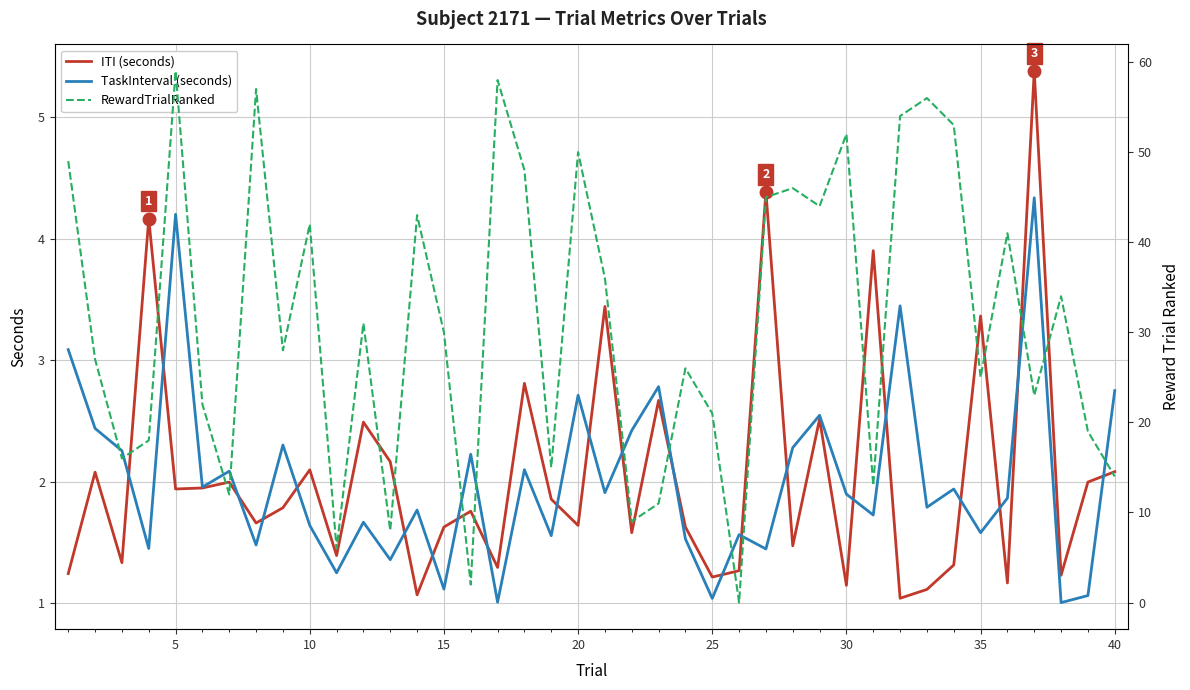

Reading left to right, extract all data points from this chart.

ITI (seconds): 1.2	2.1	1.3	4.2	1.9	2.0	2.0	1.7	1.8	2.1	1.4	2.5	2.2	1.1	1.6	1.8	1.3	2.8	1.9	1.6	3.4	1.6	2.7	1.6	1.2	1.3	4.4	1.5	2.5	1.1	3.9	1.0	1.1	1.3	3.4	1.2	5.4	1.2	2.0	2.1
TaskInterval (seconds): 3.1	2.4	2.3	1.5	4.2	2.0	2.1	1.5	2.3	1.6	1.3	1.7	1.4	1.8	1.1	2.2	1.0	2.1	1.6	2.7	1.9	2.4	2.8	1.5	1.0	1.6	1.4	2.3	2.5	1.9	1.7	3.4	1.8	1.9	1.6	1.9	4.3	1.0	1.1	2.8
RewardTrialRanked: 49.0	27.0	16.0	18.0	59.0	22.0	12.0	57.0	28.0	42.0	6.0	31.0	8.0	43.0	30.0	2.0	58.0	48.0	15.0	50.0	36.0	9.0	11.0	26.0	21.0	0.0	45.0	46.0	44.0	52.0	13.0	54.0	56.0	53.0	25.0	41.0	23.0	34.0	19.0	14.0